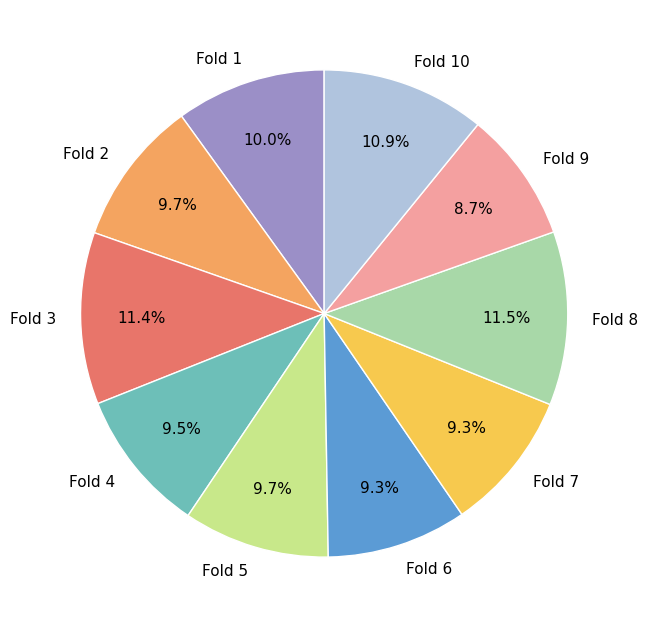

Count the number of slices in the pie.

10